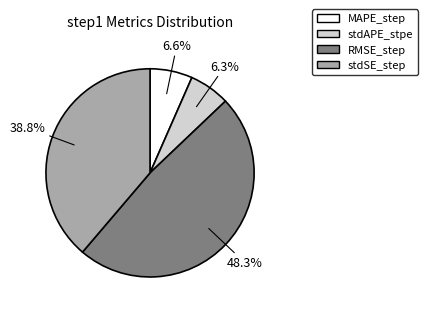

Combined, what portion of the pie is stdAPE_stpe and MAPE_step?

12.9%